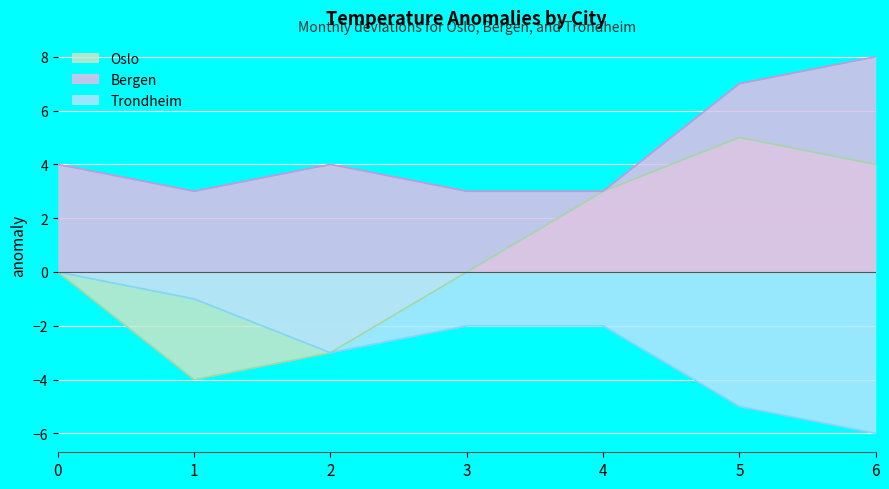

How many lines are shown in the chart?

3